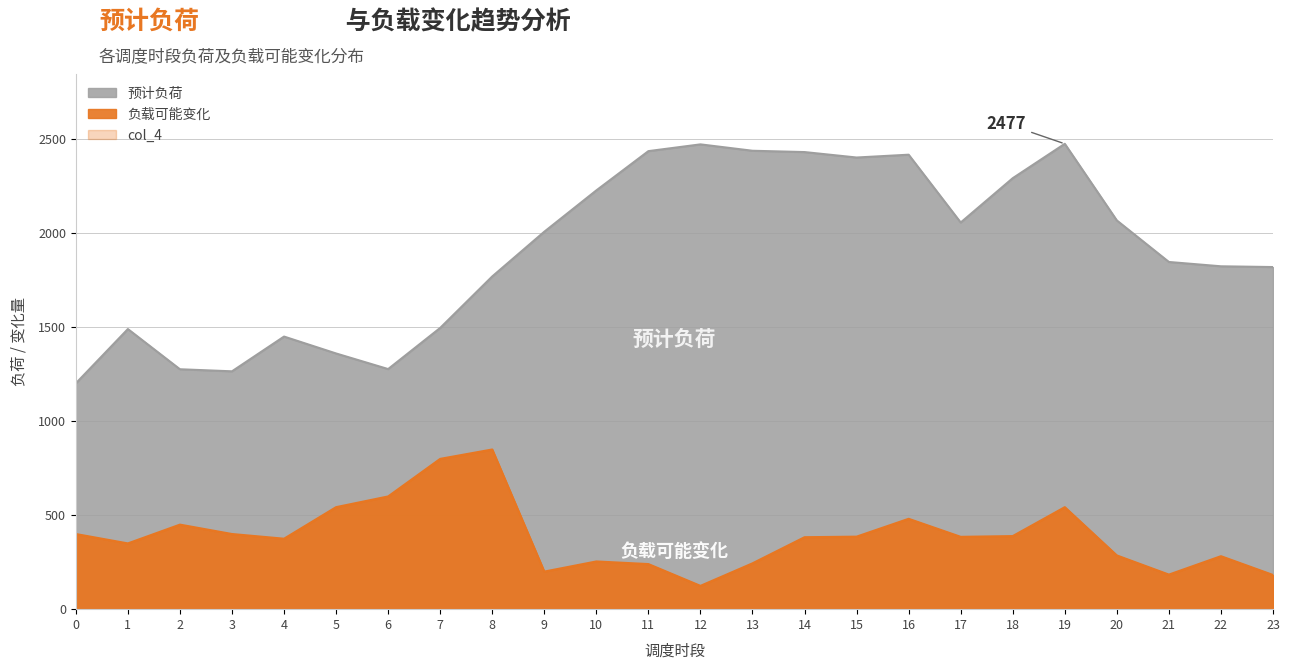

Which series has the widest spread of values?

预计负荷